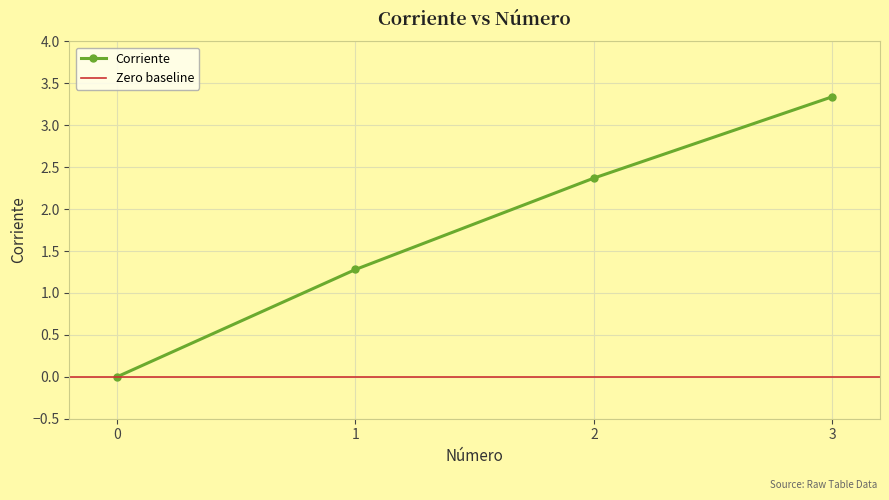

Where does the data first go above 2?

2